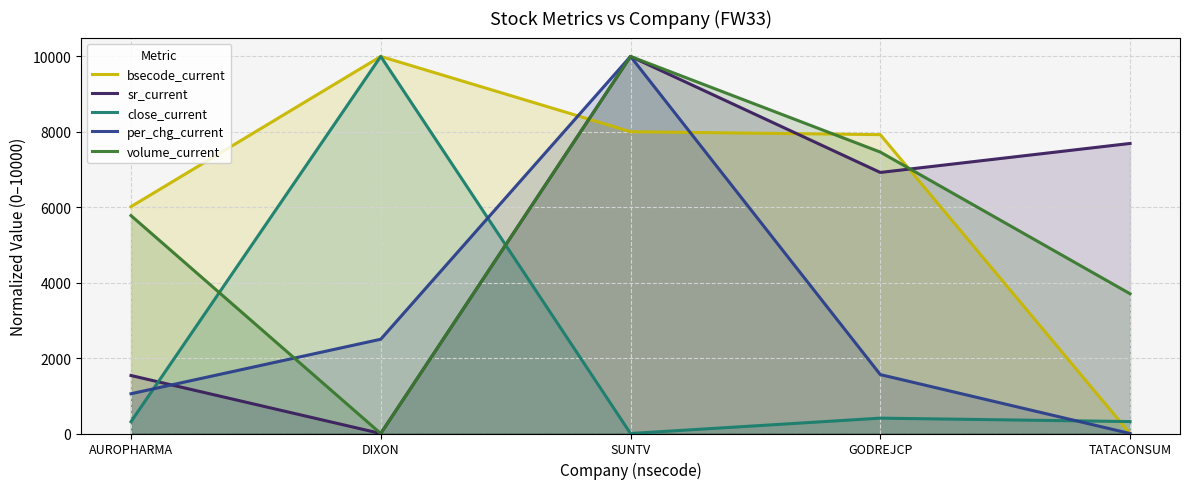

How many data points in per_chg_current are less than 1562?

2